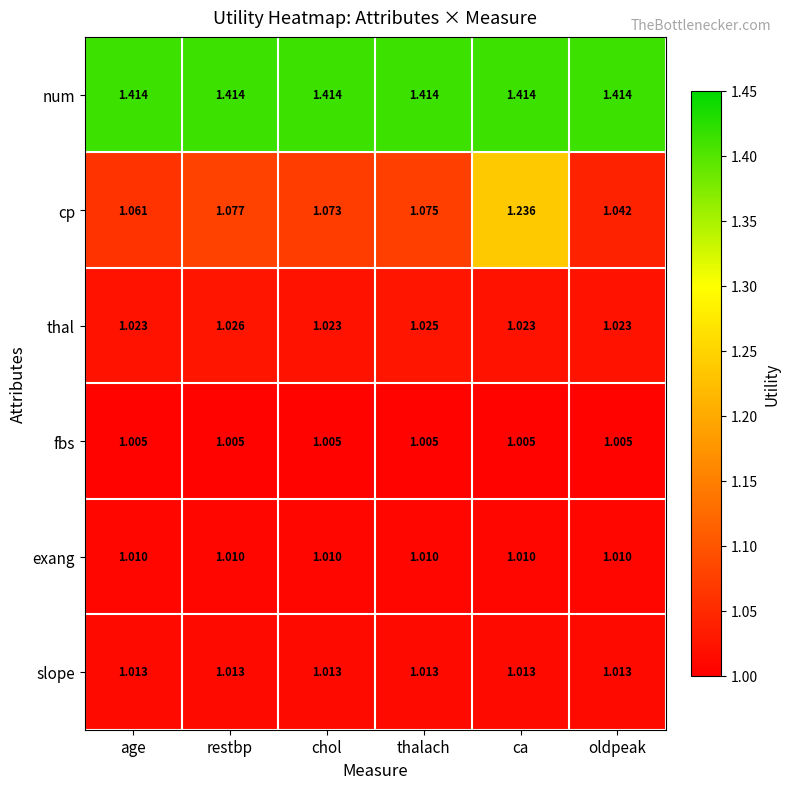

Which series has the largest range (max minus min)?

cp